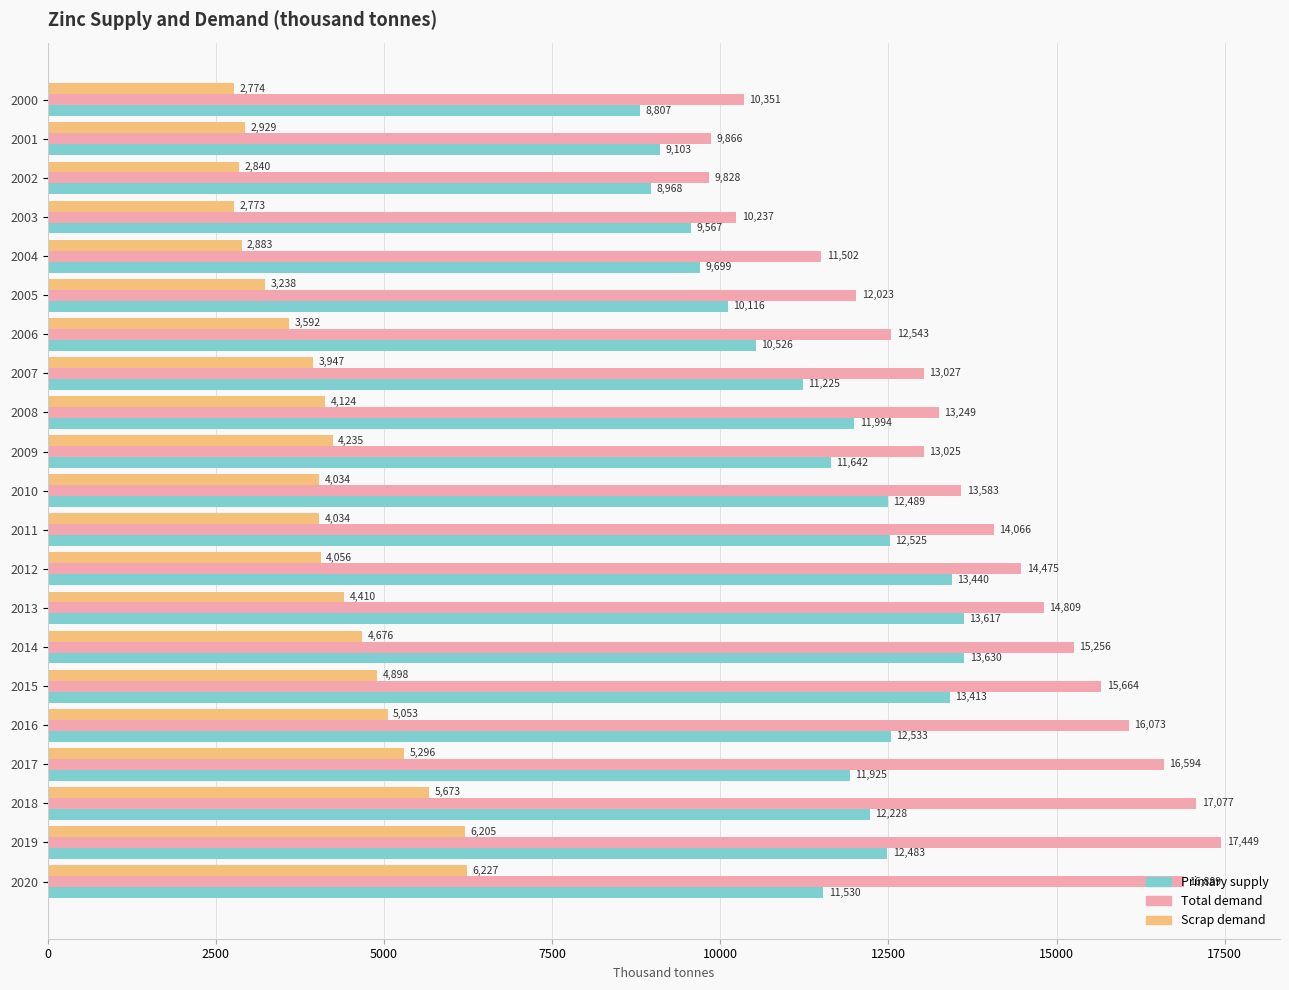

Which series has the widest spread of values?

Total demand